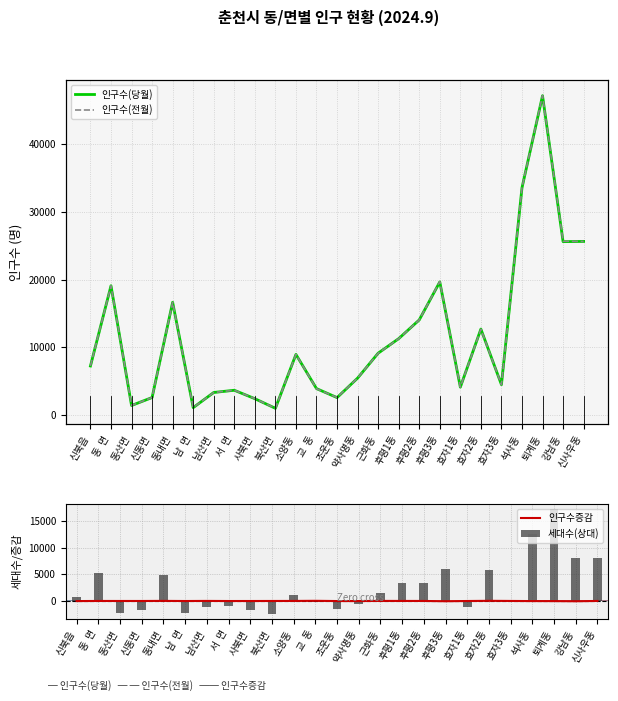

Reading left to right, what are all the values shown in this chart?

세대수(당월): 681	5156	-2232	-1782	4896	-2346	-1049	-1019	-1611	-2380	1192	-279	-1421	-574	1543	3392	3385	6006	-1063	5811	-93	12485	17154	8066	8070
인구수(당월): 7207	19082	1368	2546	16637	1050	3293	3619	2373	950	8923	3868	2535	5416	9105	11258	14028	19648	4081	12674	4448	33571	47197	25606	25641
세대수(전월): 7225	19080	1369	2548	16622	1057	3284	3627	2379	950	8916	3838	2548	5430	9093	11253	14025	19697	4087	12646	4444	33590	47222	25660	25636
인구수증감: -18	2	-1	-2	15	-7	9	-8	-6	0	7	30	-13	-14	12	5	3	-49	-6	28	4	-19	-25	-54	5